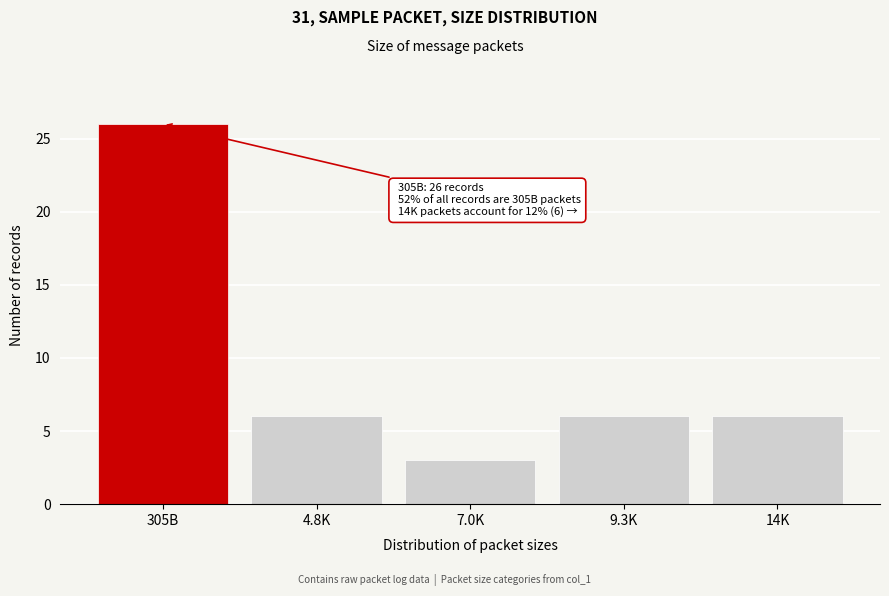

Reading left to right, transcribe all the data shown in this chart.

305B=26	4.8K=6	7.0K=3	9.3K=6	14K=6